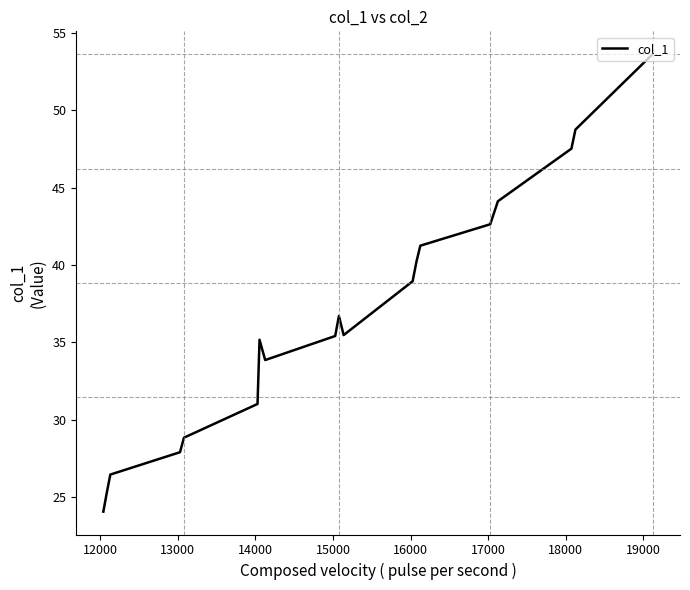

What is the sum of all values?

740.7